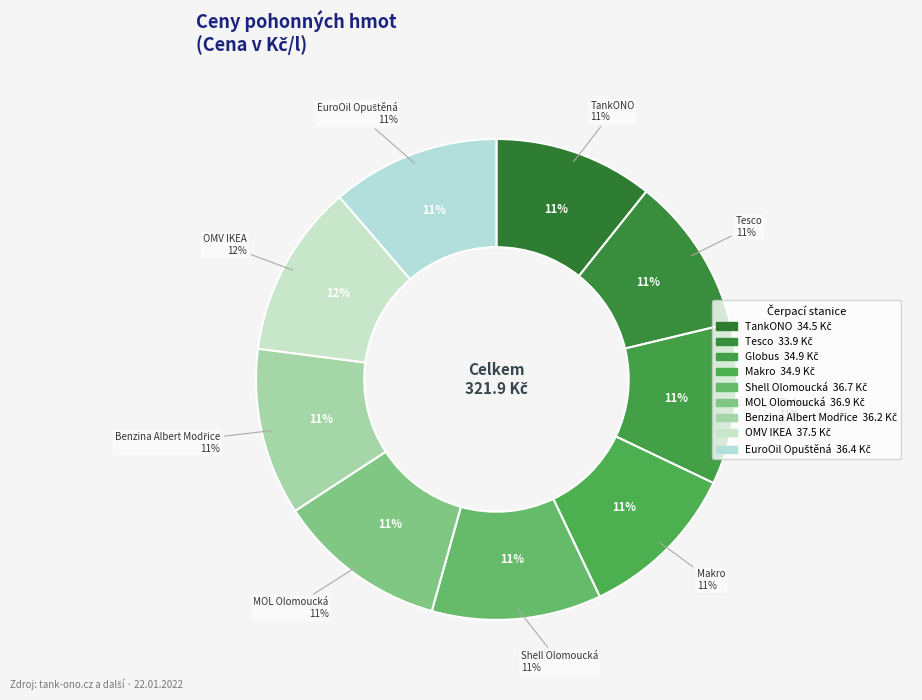

Is it true that OMV IKEA is 12% of the pie?

True